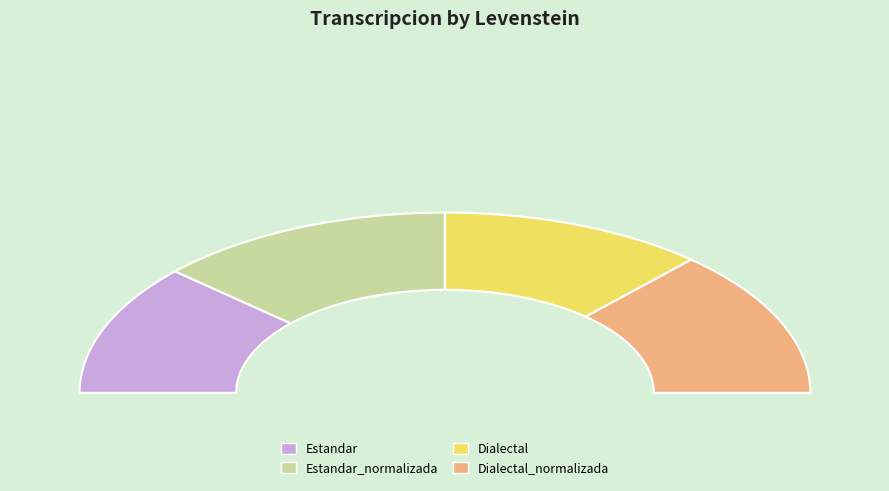

True or false: Estandar_normalizada accounts for 36% of the total.

False